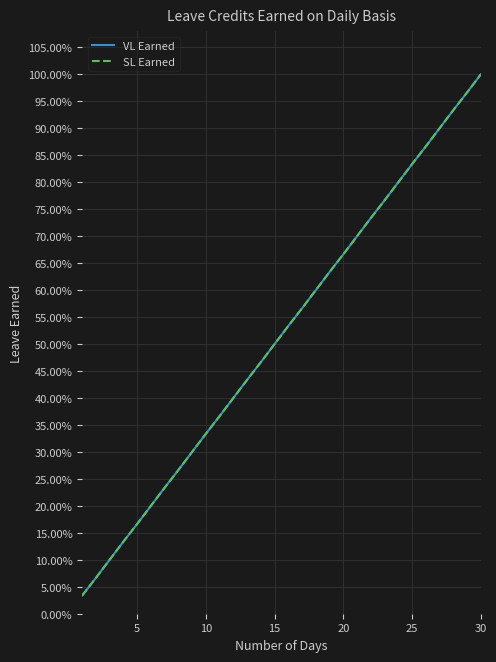

What is the value of the VL Earned point at the 8th from the left?

0.3